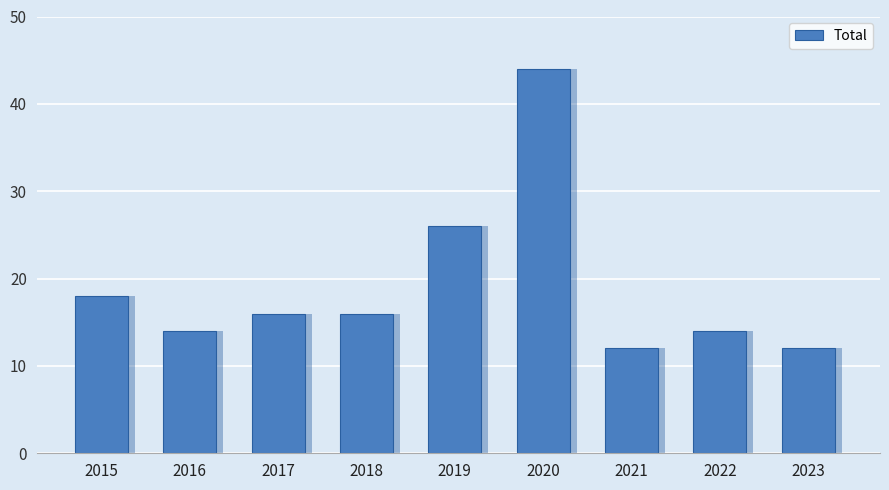

What is the change in value from 2019 to 2020?

+18